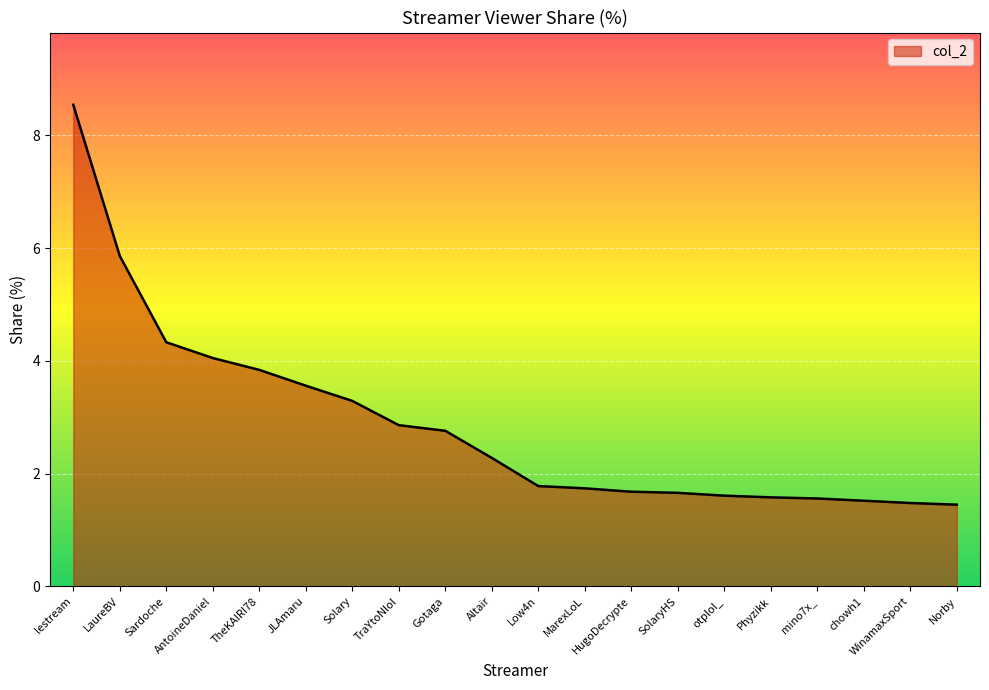

What is the difference between the maximum and second lowest values?

7.1